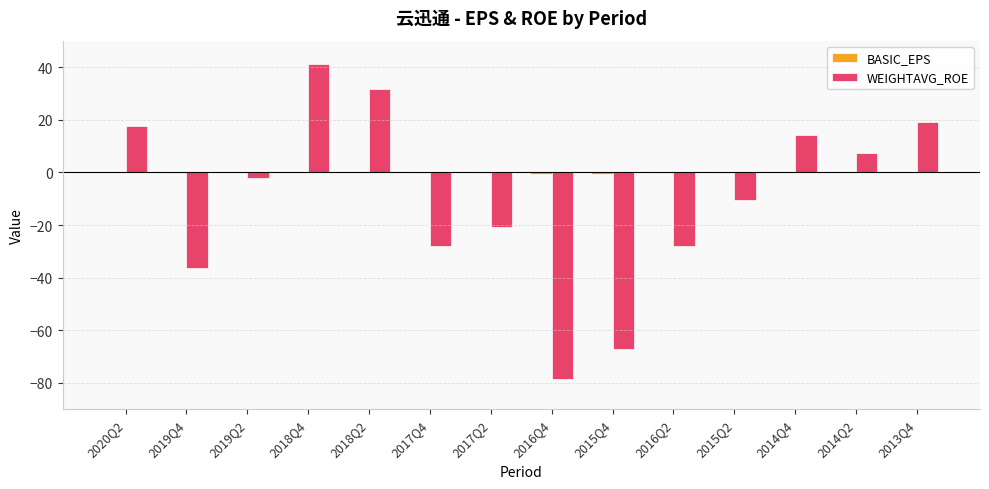

How many data points does each series have?

14